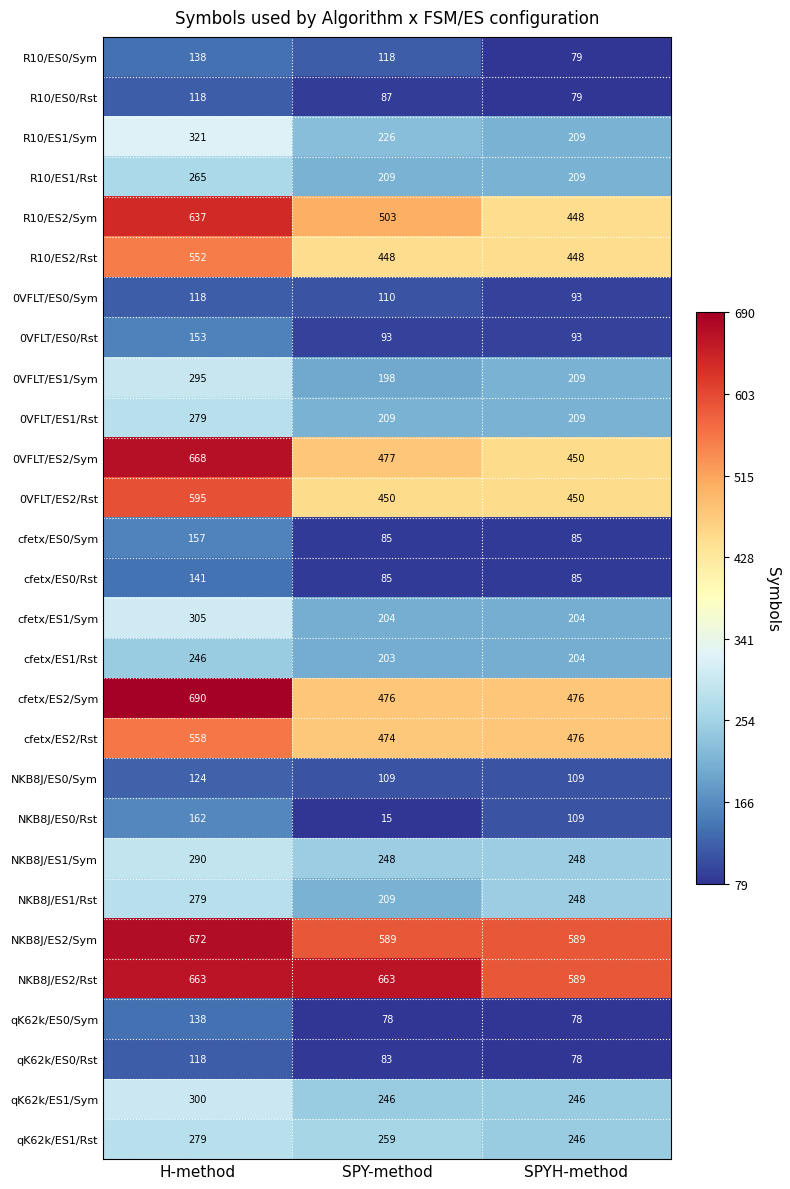

How many data points does each series have?

3